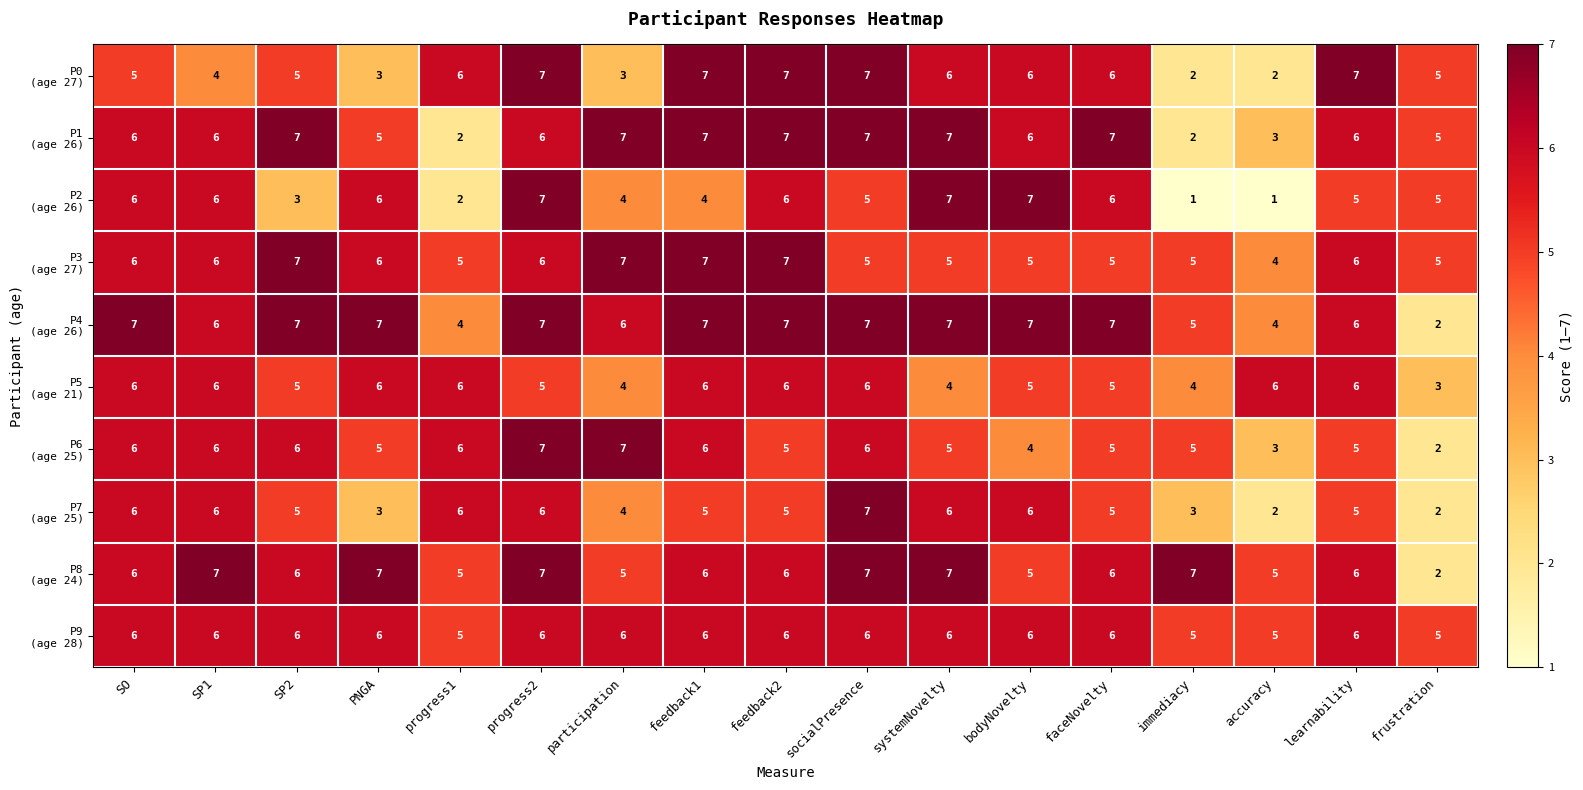

At how many categories does at least one series exceed 3?

17